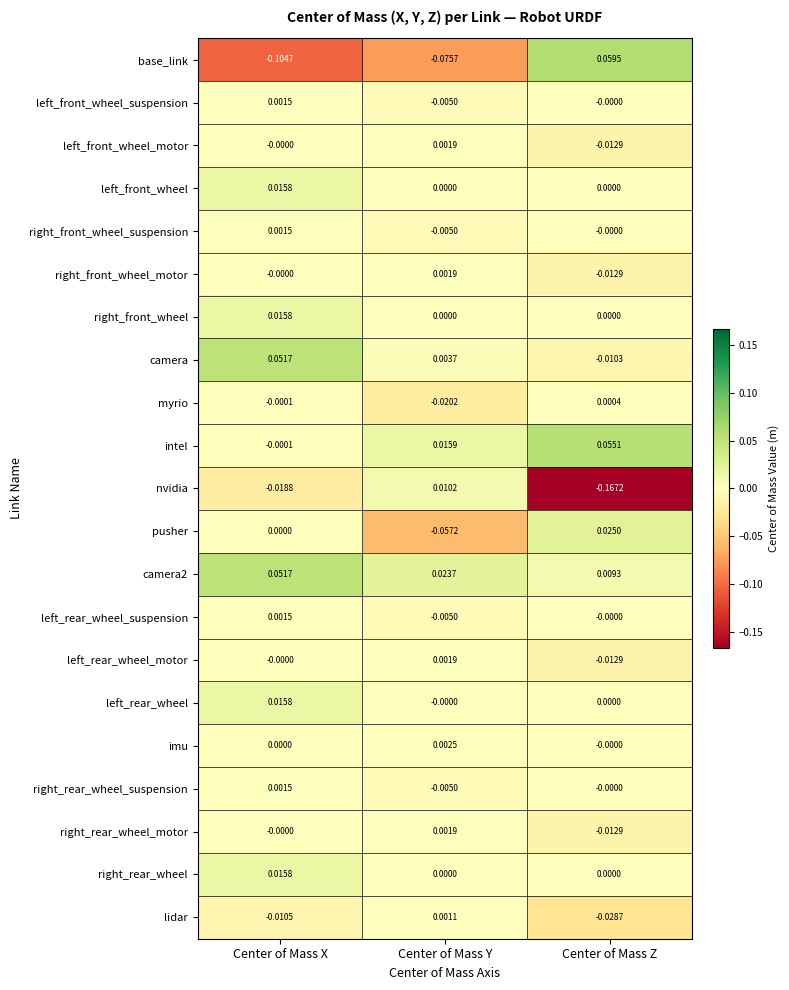

Which series changed the most between Center of Mass X and Center of Mass Z?

base_link